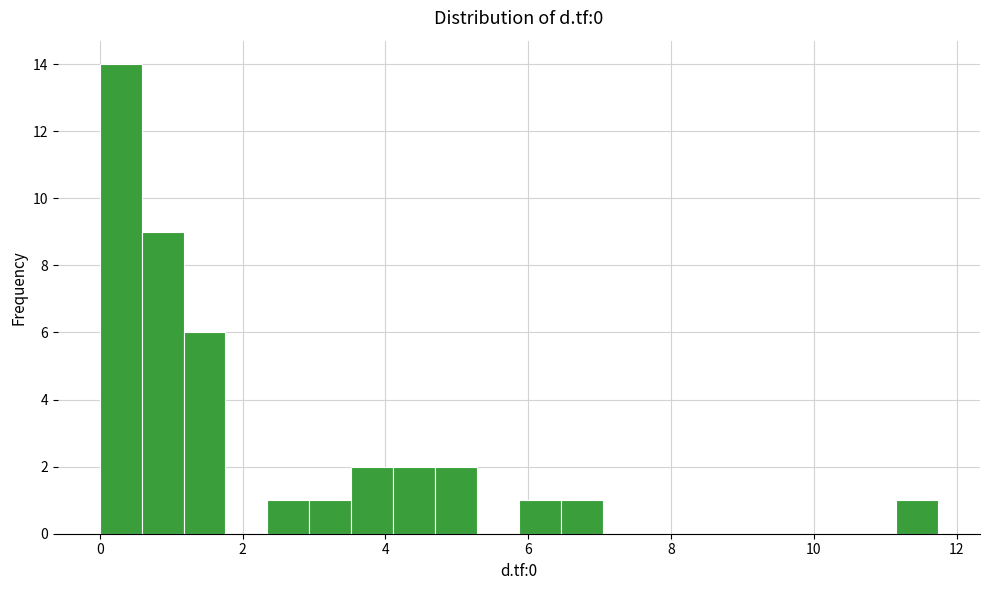

Around what value on the x-axis is the tallest bar? Give the approximate position of its centre, as read against the axis.

0.2